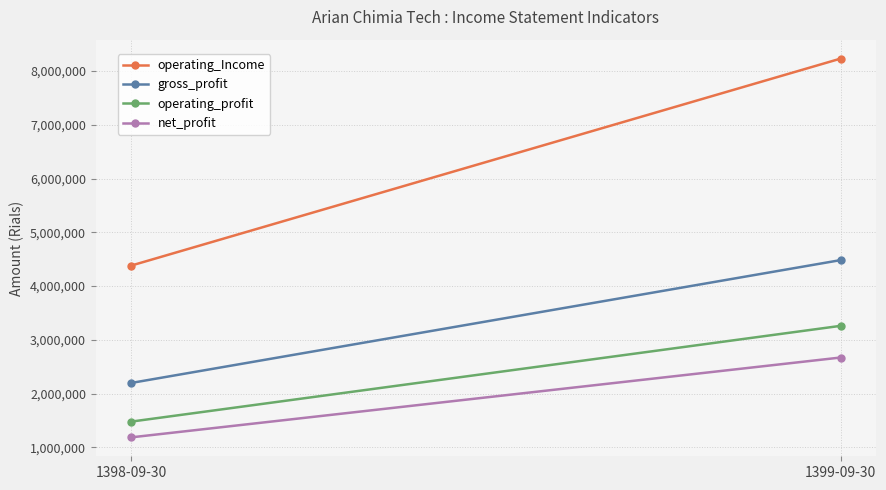

What is the value of the operating_Income point at the 2nd from the left?

8230941